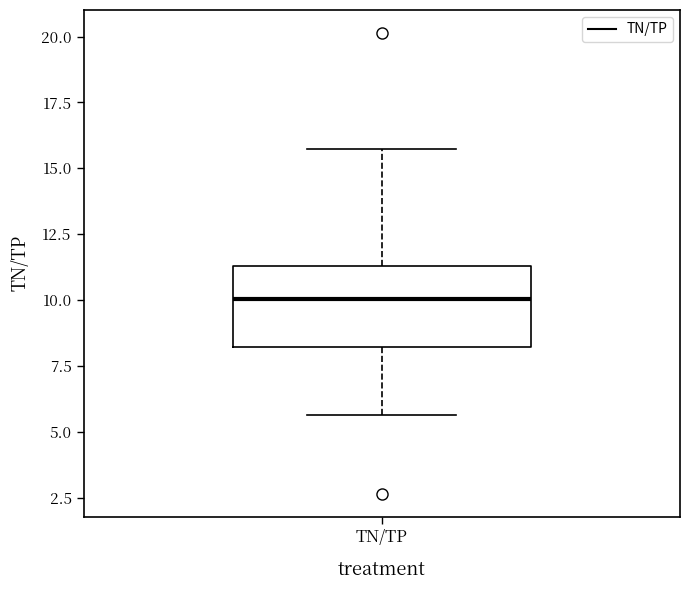

Read this box plot against the y-axis: the position of the median line, the range covered by the box, and the ends of both whiskers. The values are not printed on the chart, so give them approximately, as read against the axis.

median 10.0, box 8.0 to 11.5, whiskers 5.5 to 15.5